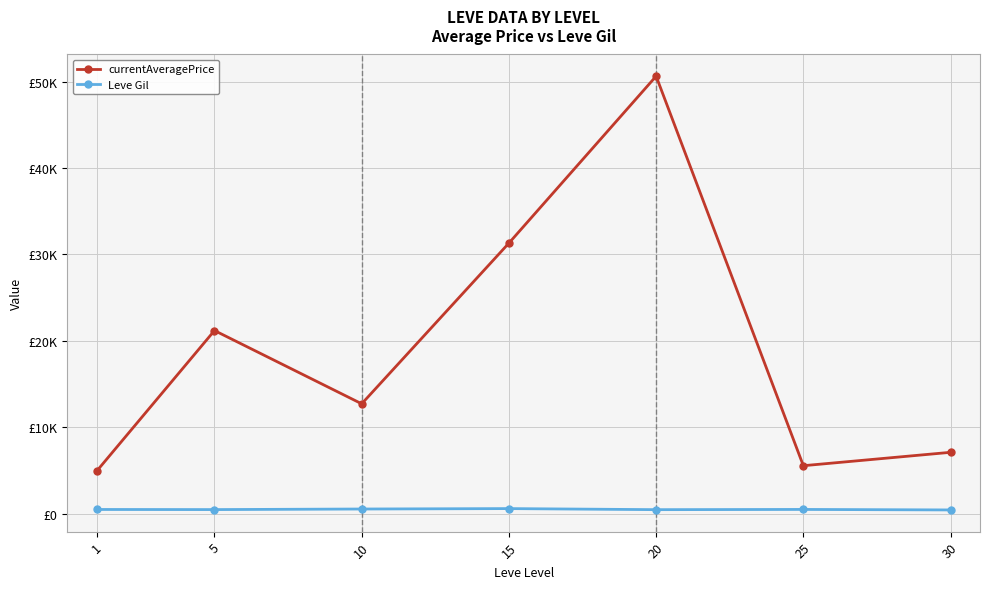

The value of currentAveragePrice at 30 is 7130.2. True or false?

True